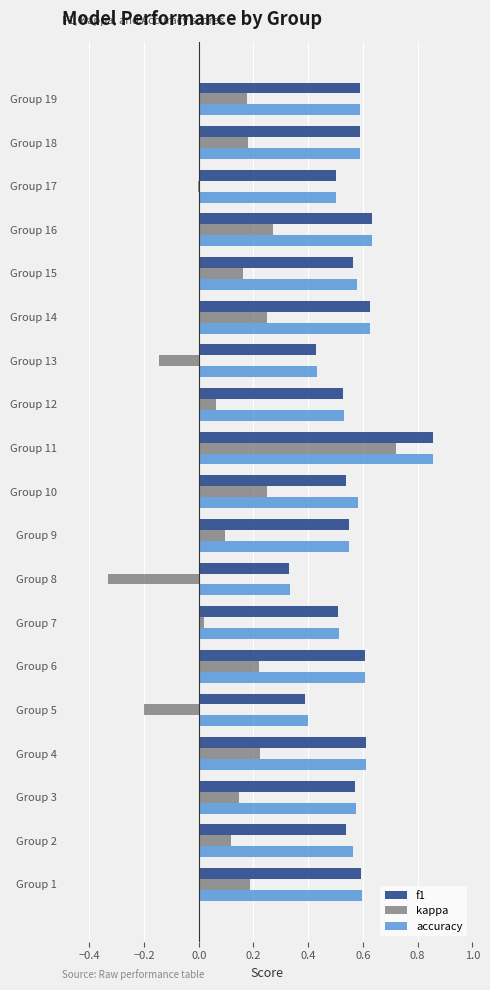

Is the value of f1 at Group 19 greater than the value of kappa at Group 18?

Yes